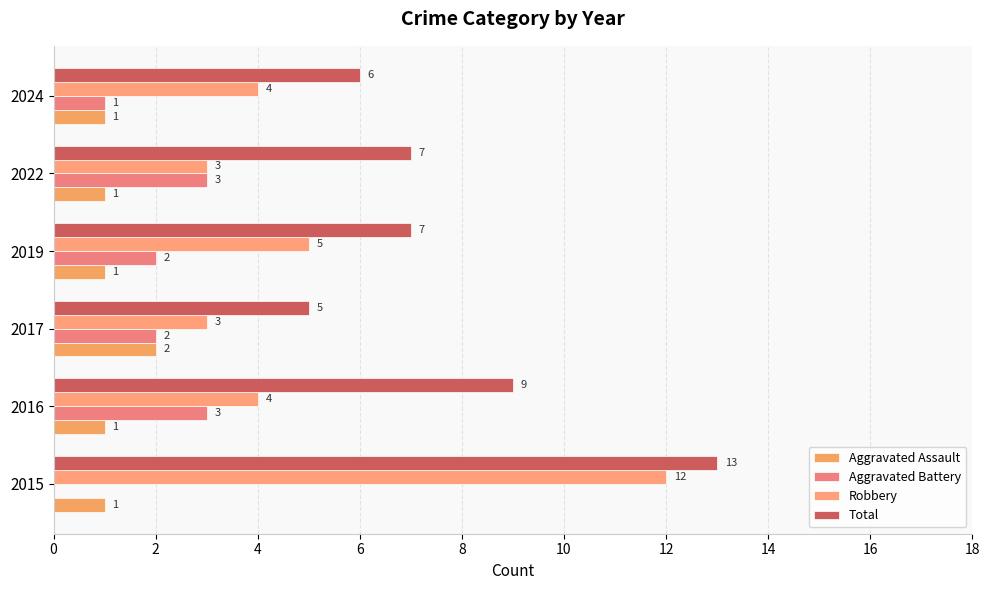

Count the number of categories in the chart.

6